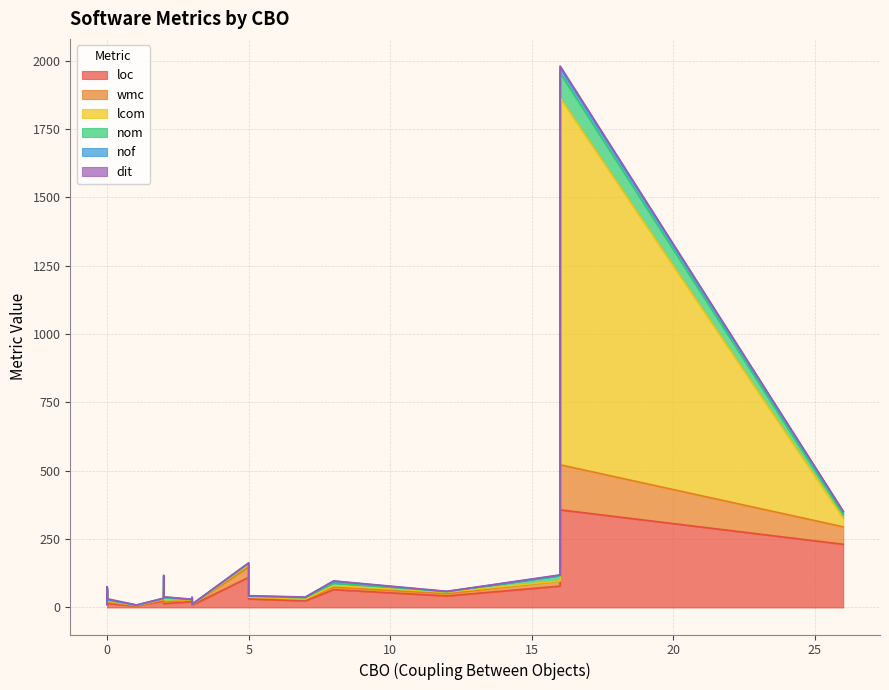

What is the difference between the highest and lowest values at 1?

6